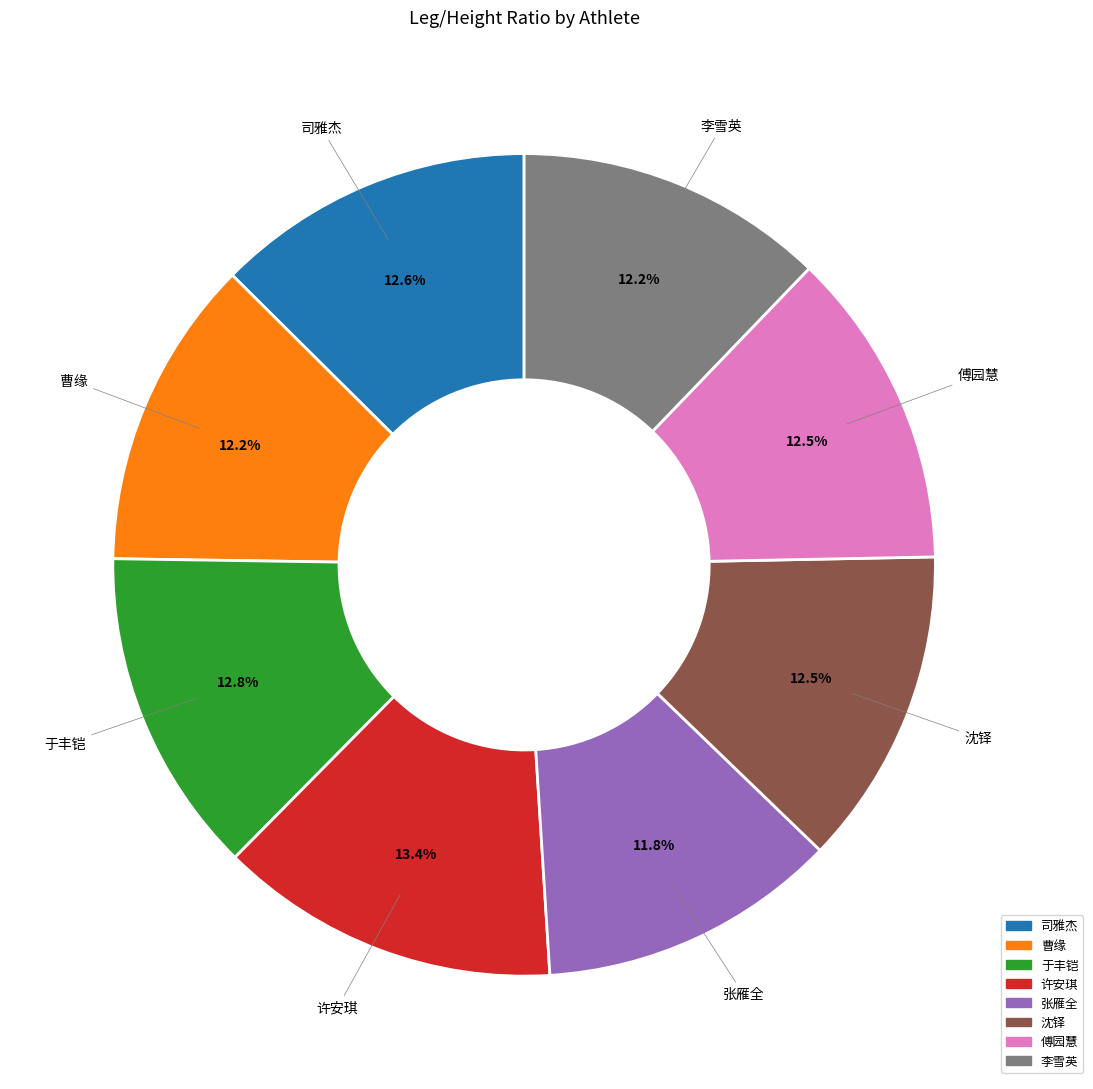

How many slices are in this pie chart?

8